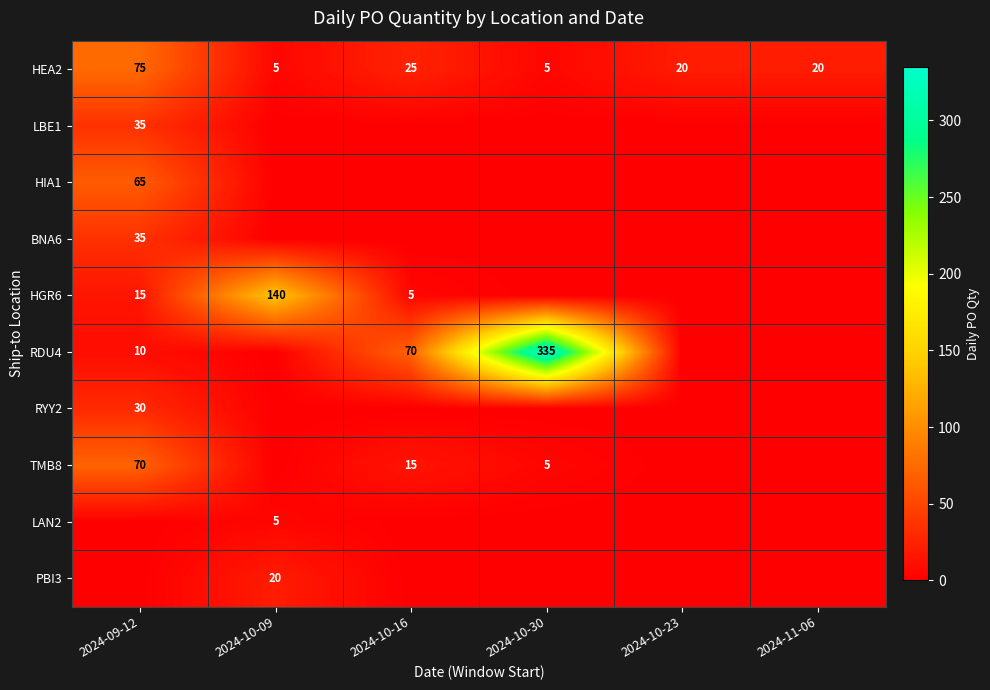

What is the greatest value displayed?

335